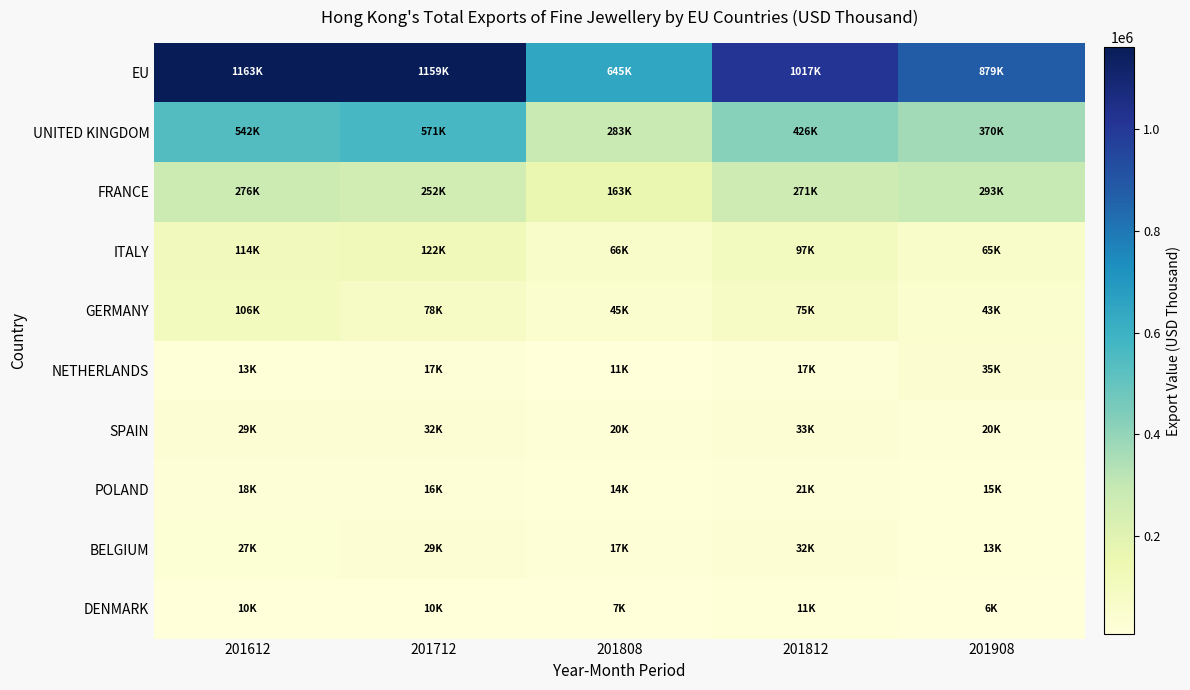

At how many categories does at least one series exceed 1153486?

2